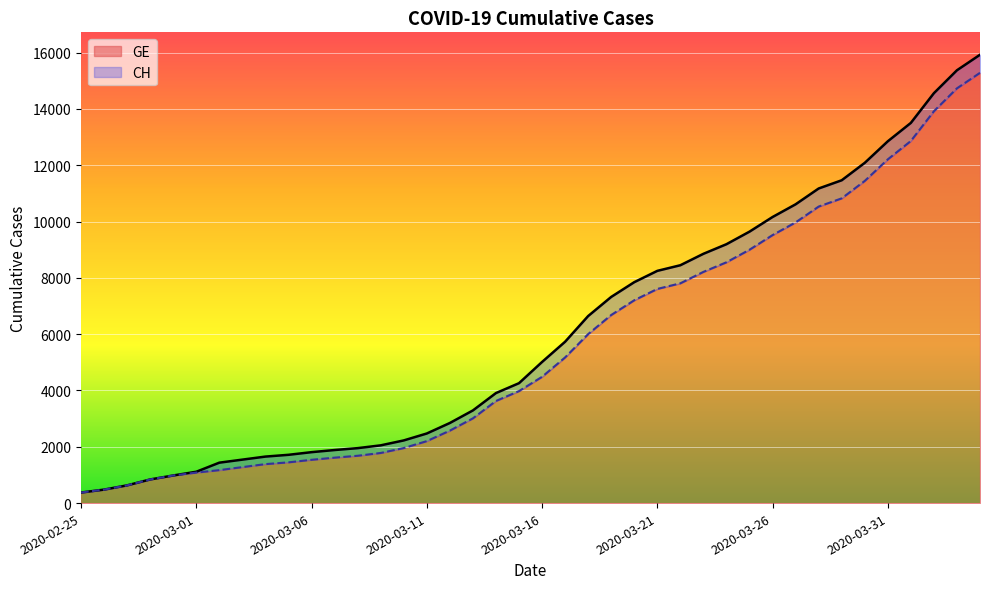

What is the lowest value of the GE series?

375